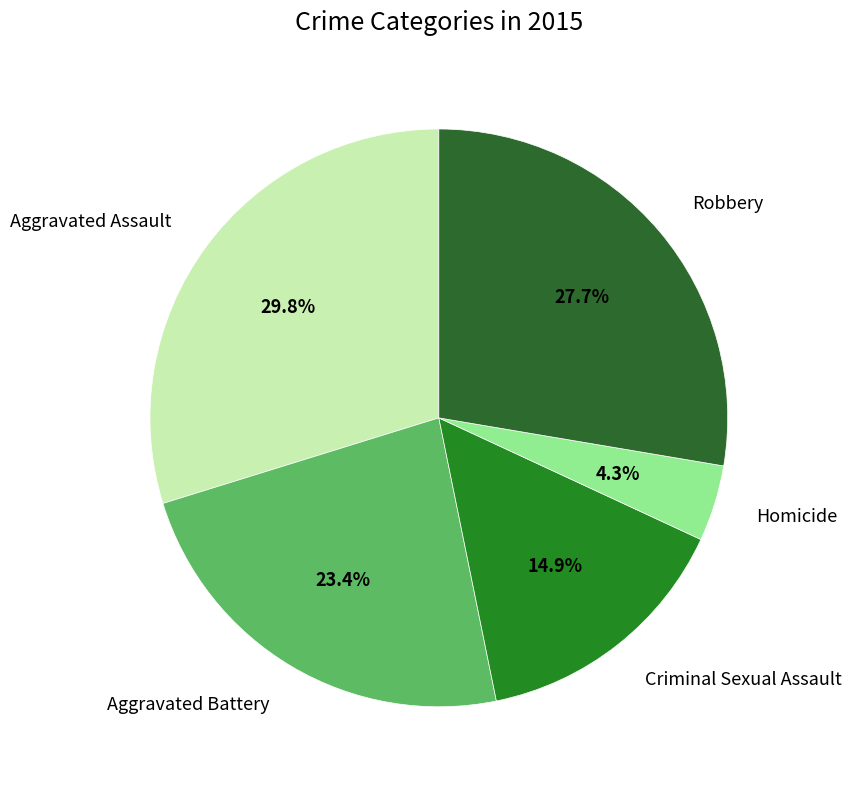

Between Homicide and Robbery, which is larger?

Robbery